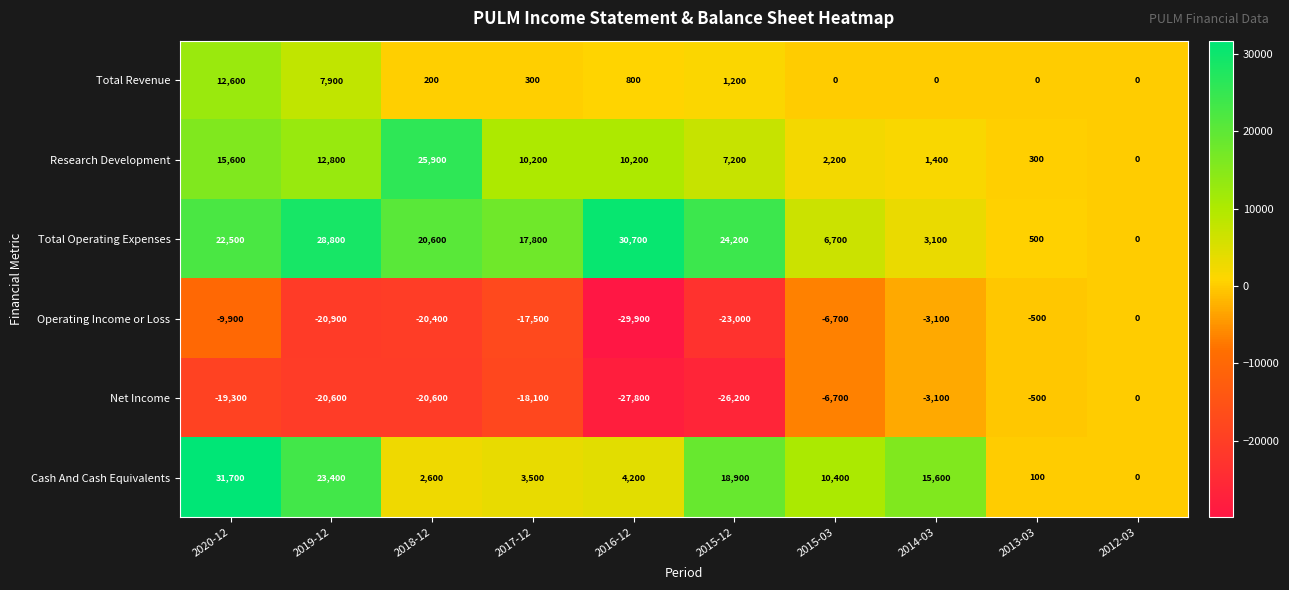

What is the average value of the Cash And Cash Equivalents series?

11040